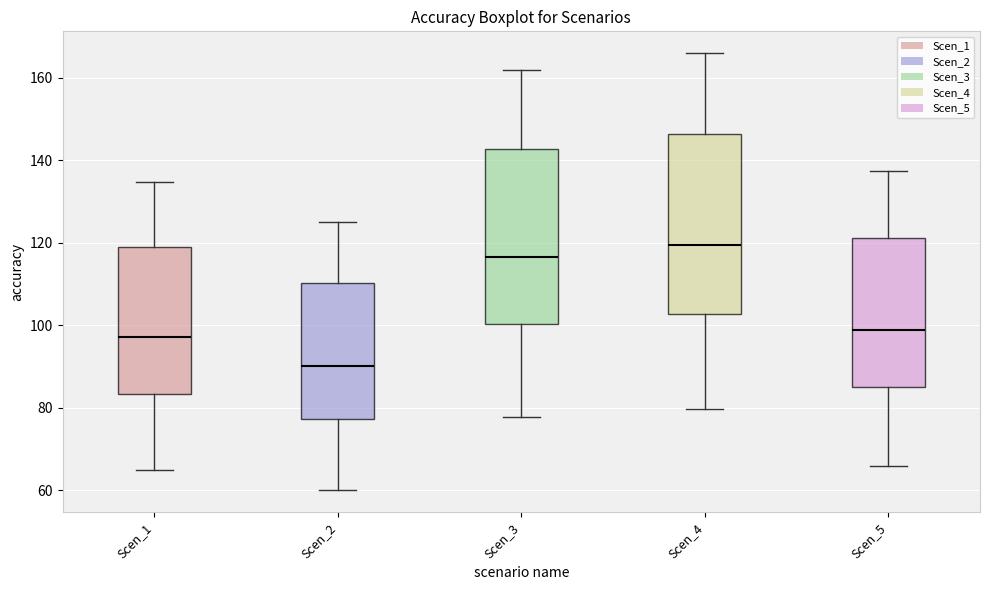

Where is the lower edge of the box for Scen_4 on the y-axis? The values are not printed on the chart, so give them approximately, as read against the axis.

102